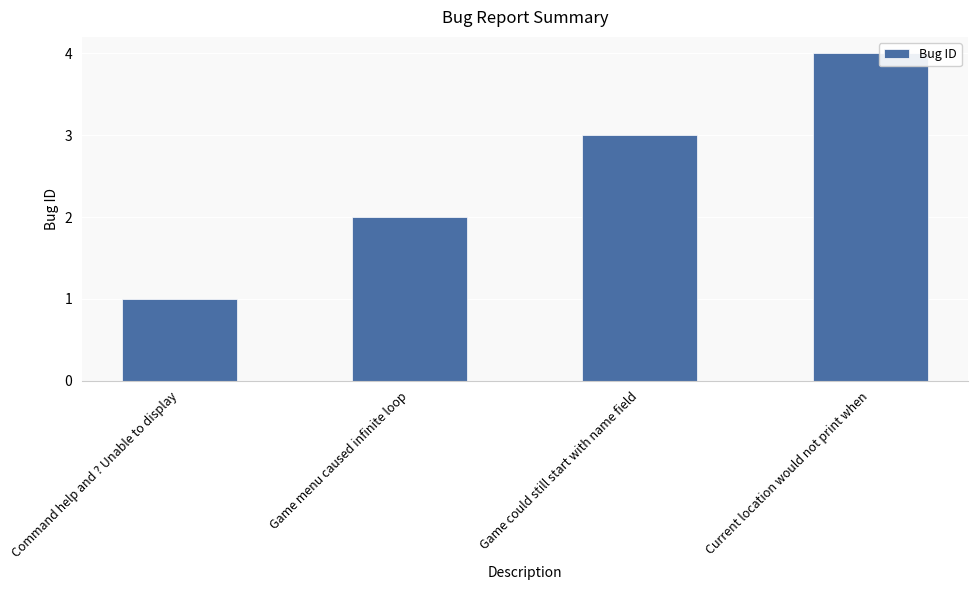

Does the chart contain any negative values?

No